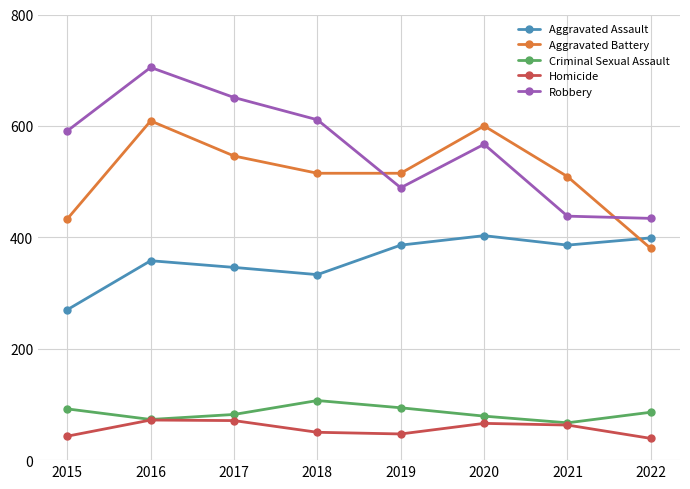

In Aggravated Assault, how many points are higher than both neighbors (excluding endpoints)?

2